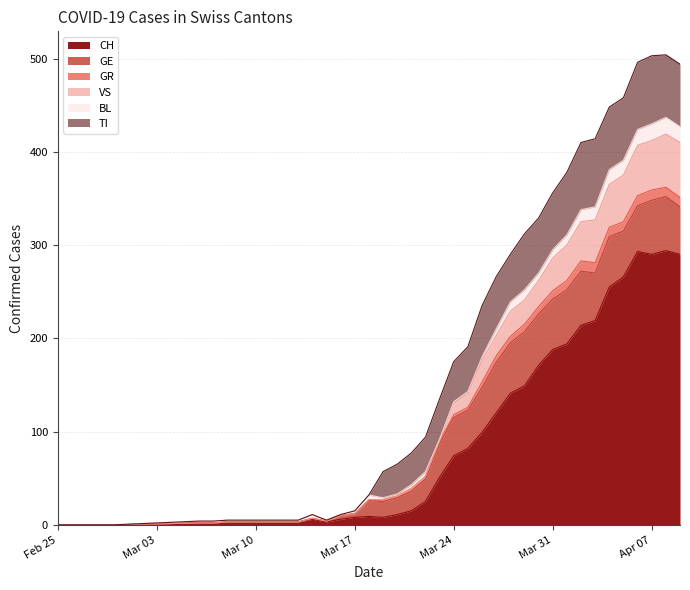

What is the value of the GR point at the 9th from the left?

5